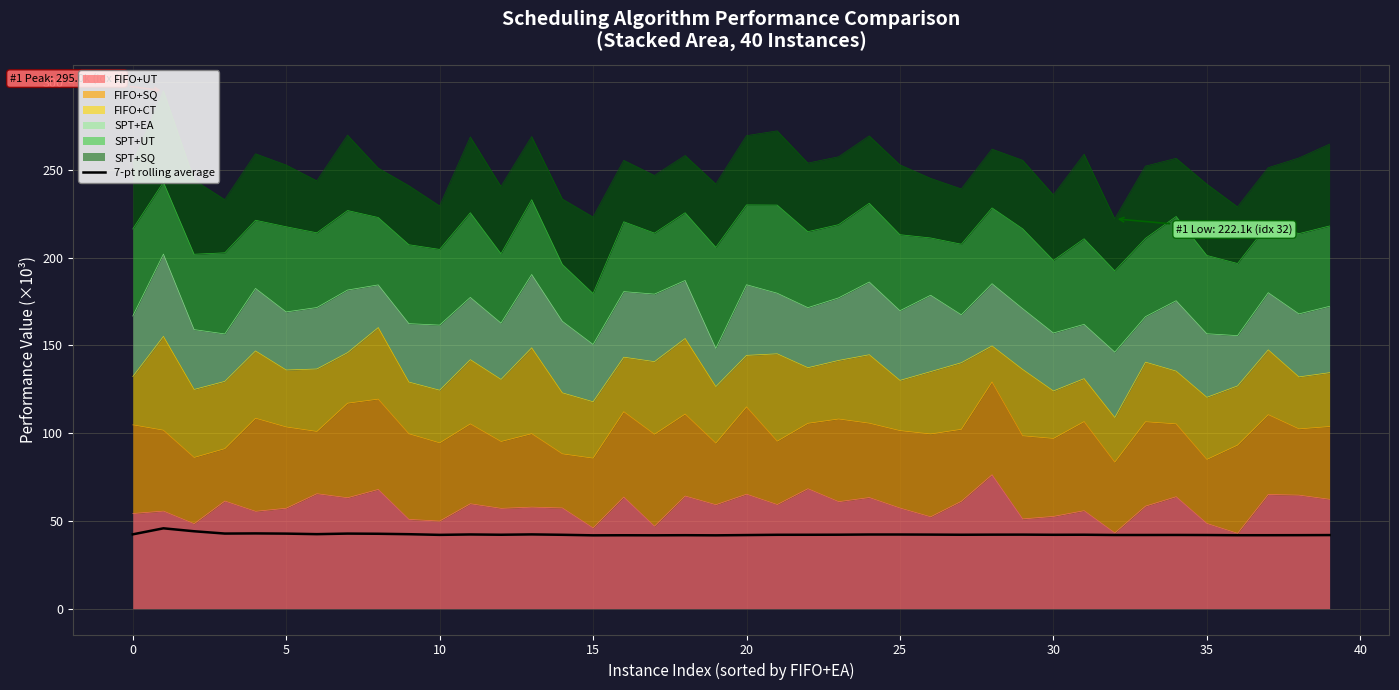

Reading right to left, what are all the values shown in this chart?

41.9	41.8	41.8	41.8	41.9	42.0	41.9	41.9	42.1	42.0	42.1	42.1	42.1	42.2	42.2	42.2	42.1	42.1	42.1	41.9	41.7	41.8	41.8	41.8	41.7	42.0	42.3	42.1	42.2	42.0	42.4	42.6	42.7	42.4	42.7	42.8	42.8	44.1	45.7	42.3